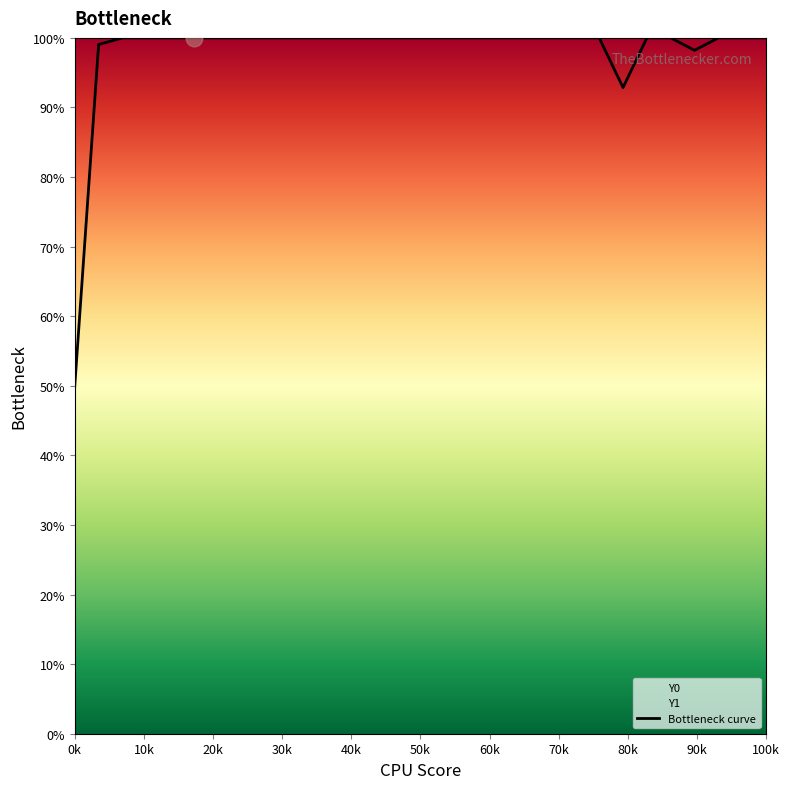

What is the difference between the second highest and minimum values?

0.5